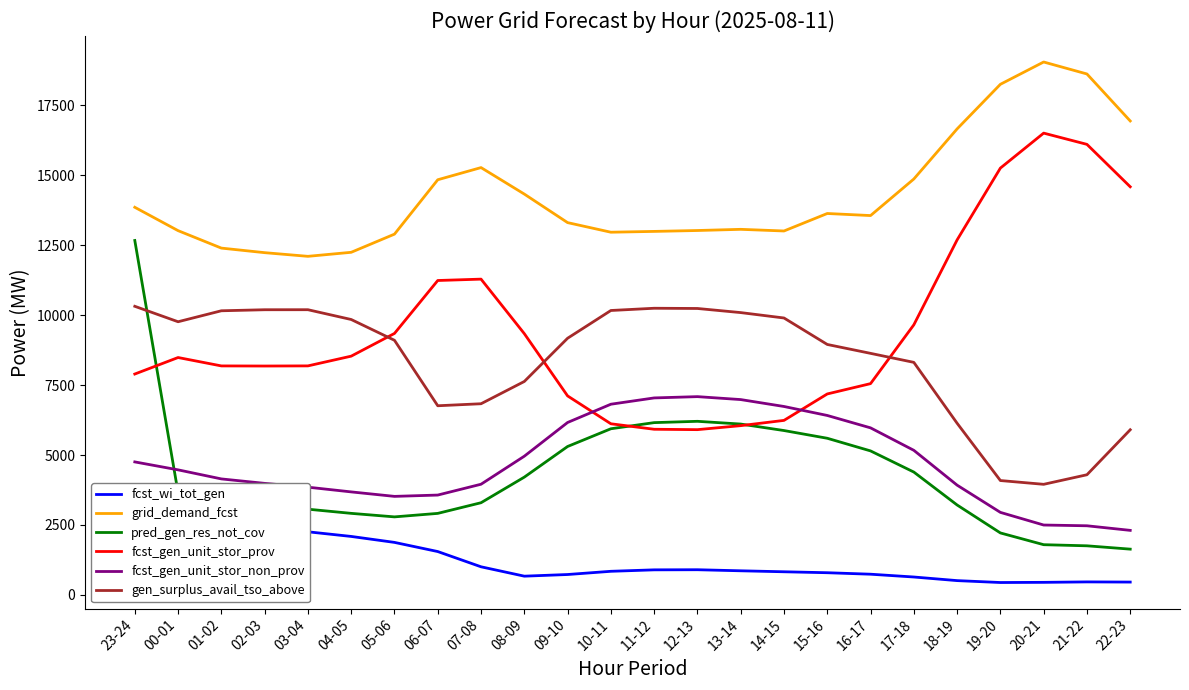

What is the approximate value of fcst_gen_unit_stor_non_prov at 11-12, to the nearest 100?

7000